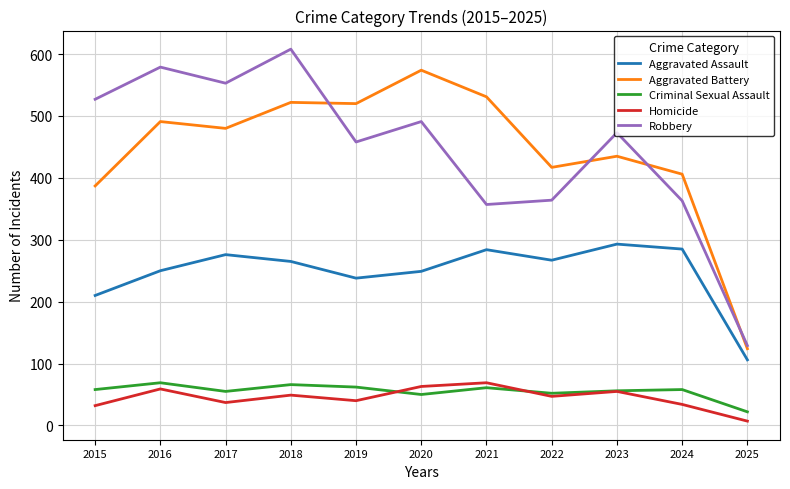

What is the highest value of the Aggravated Assault series?

293